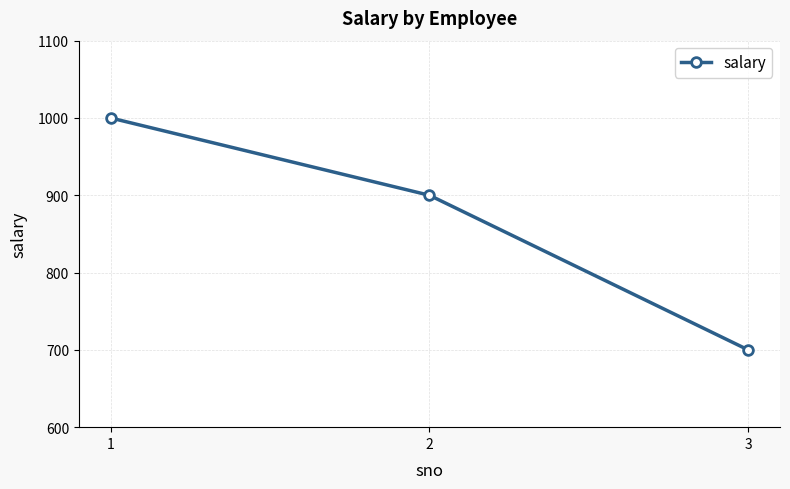

Which category has the highest value across all series?

1